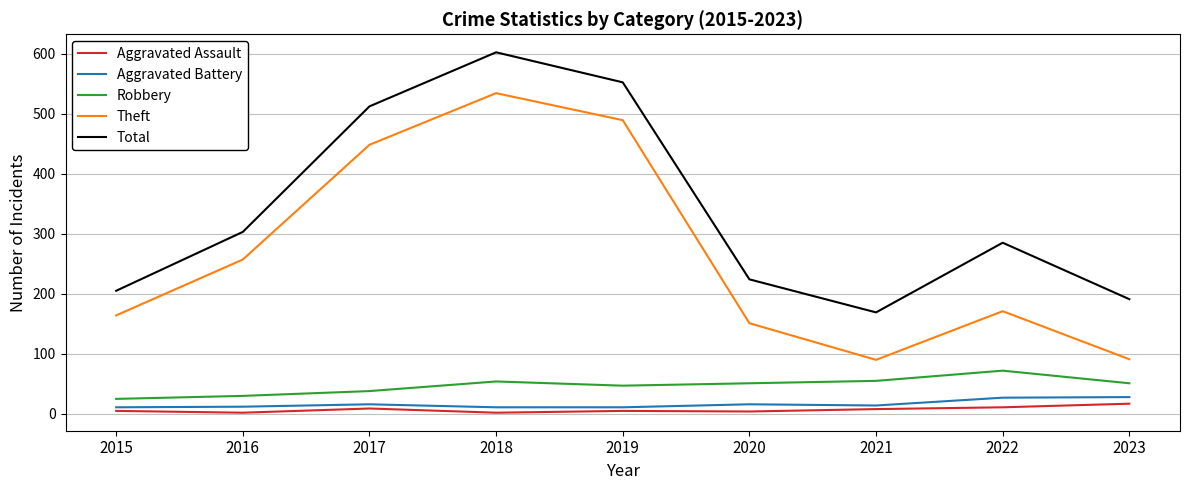

At which category is the sum across all series the highest?

2018